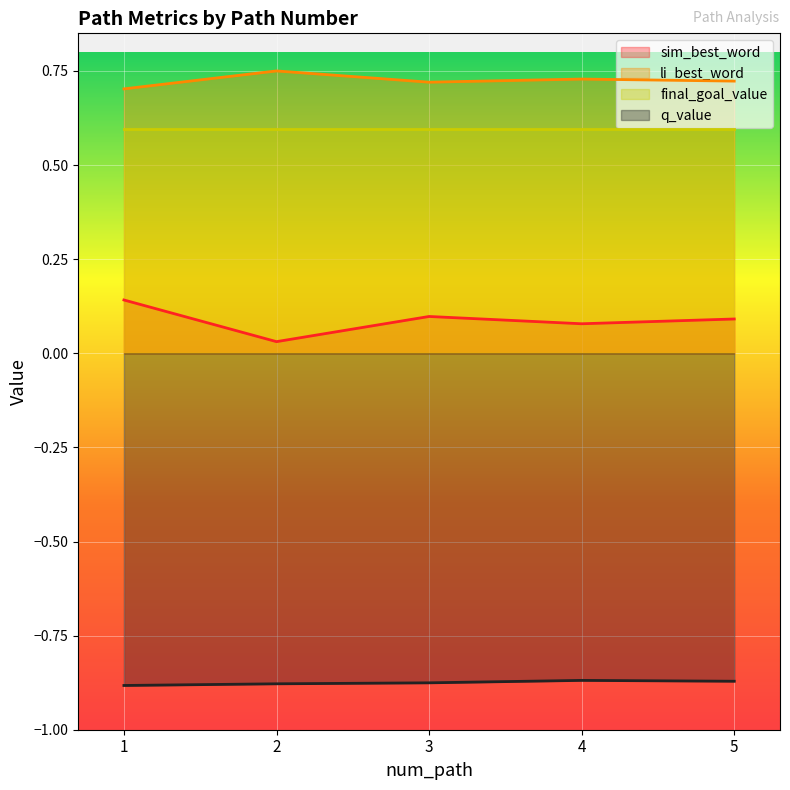

True or false: sim_best_word and q_value intersect in this chart.

False